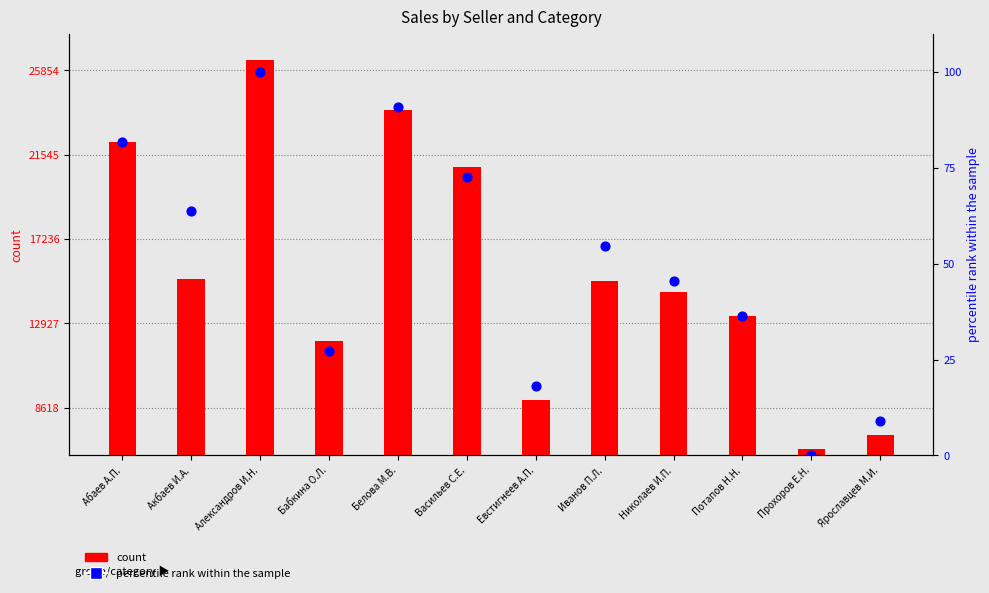

Which series reaches the minimum Y coordinate?

percentile rank within the sample